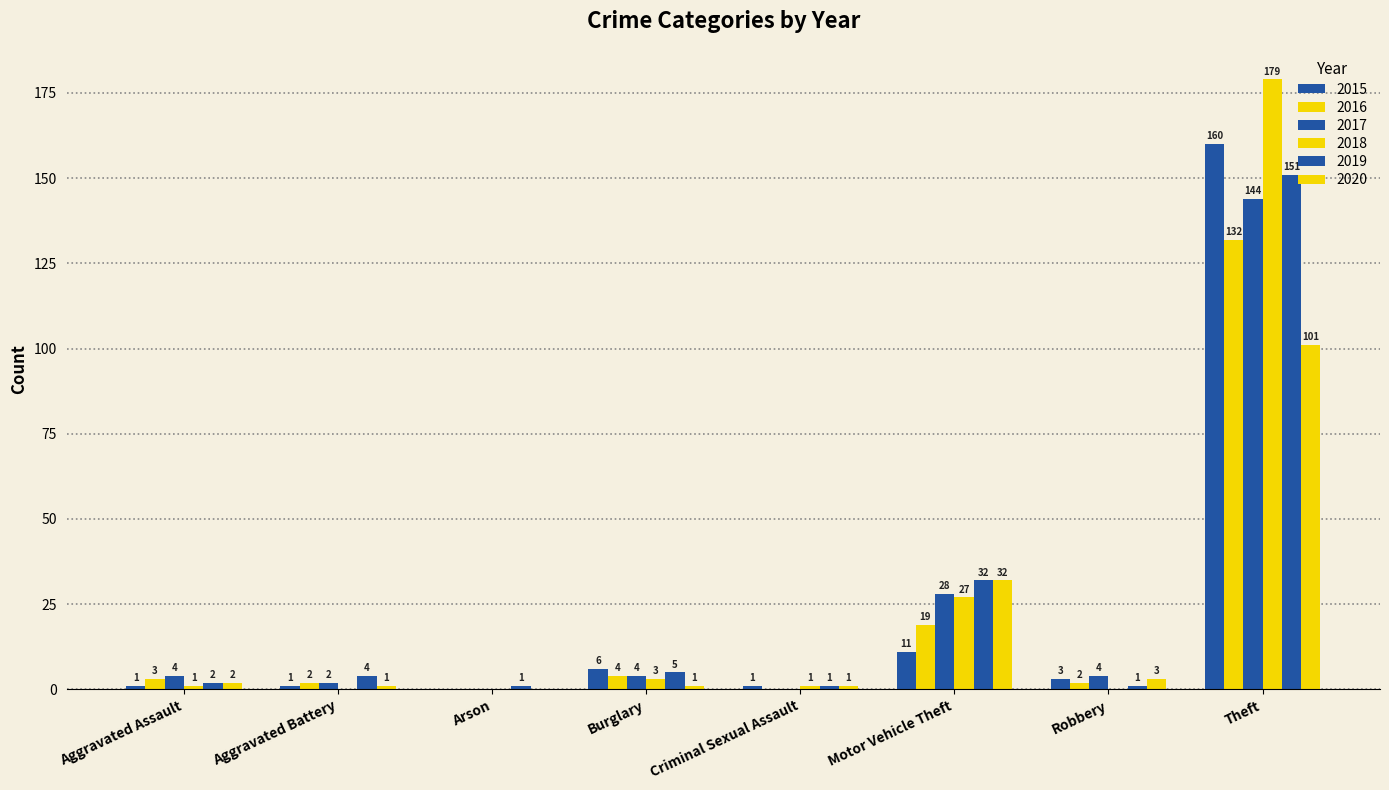

What is the maximum value shown in the chart?

179